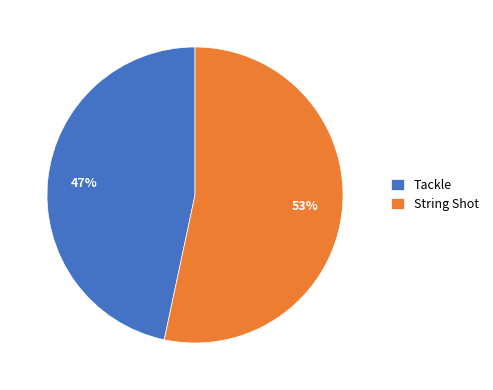

How many slices are in this pie chart?

2